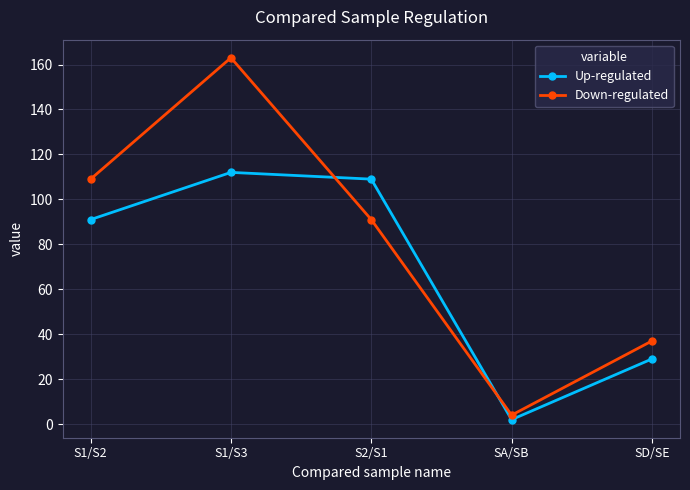

Does the chart display data point markers on the line(s)?

Yes